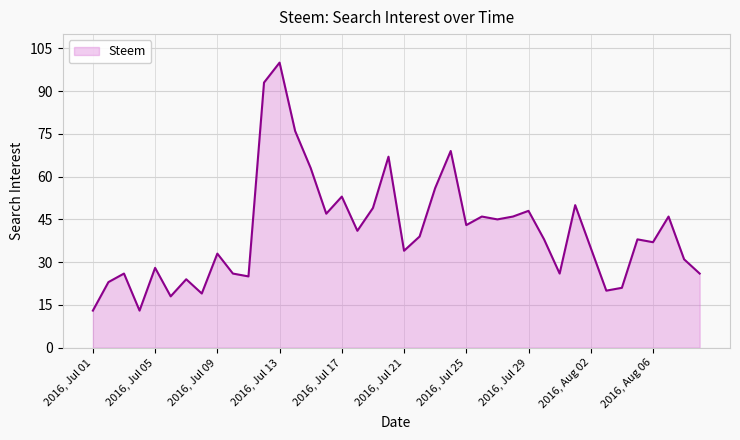

What is the difference between the maximum and minimum values?

87